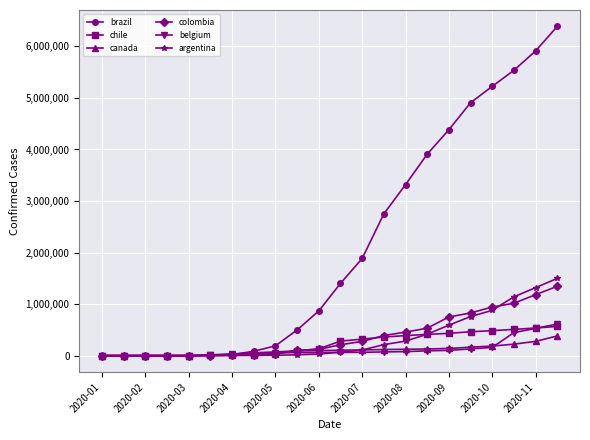

What is the greatest value displayed?

6386787